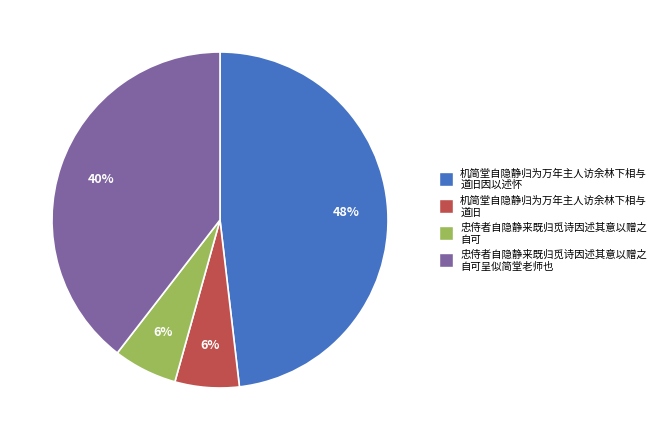

Is there any slice that represents more than half of the pie?

No